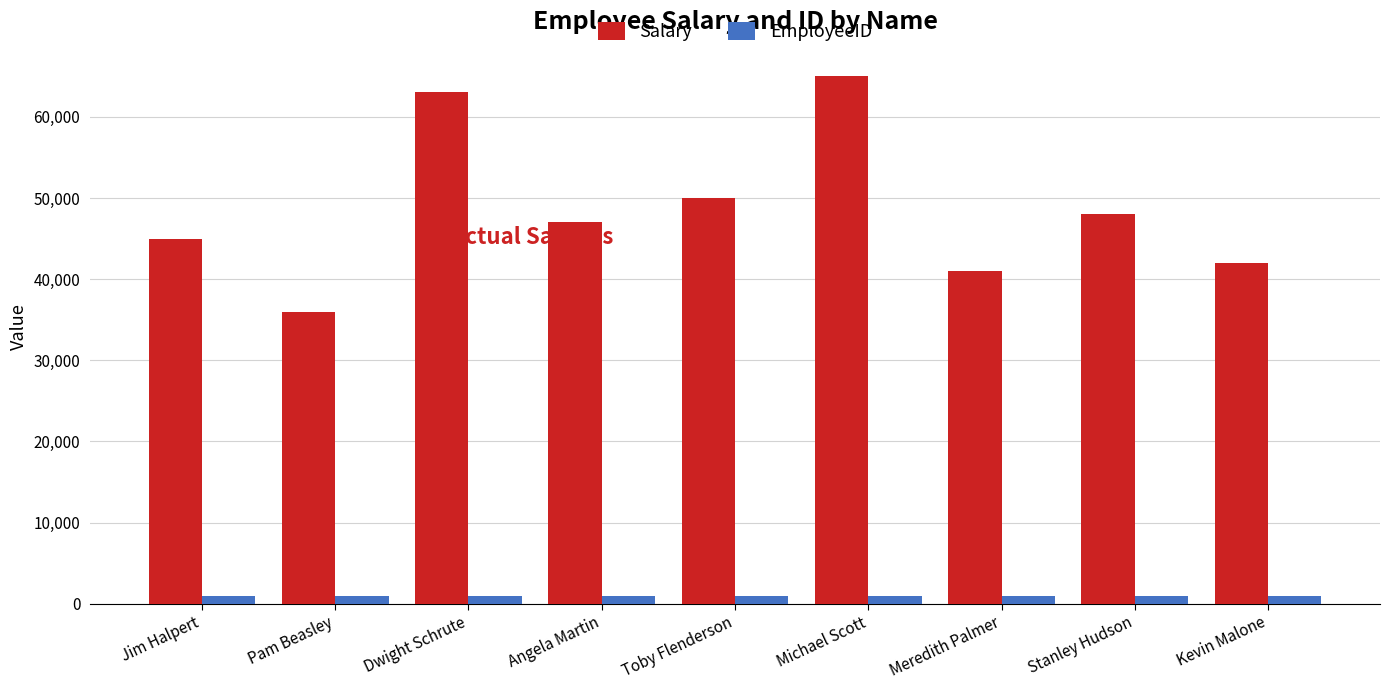

What is the maximum value for Salary?

65000